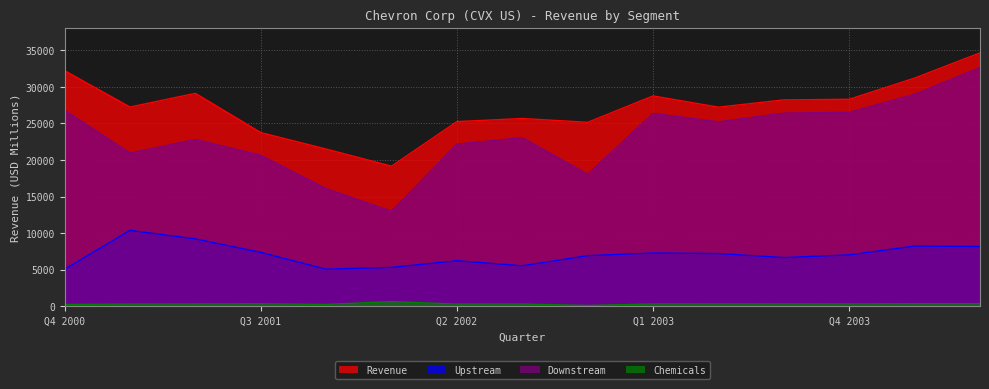

What is the label of the 6th point from the left?

Q1 2002